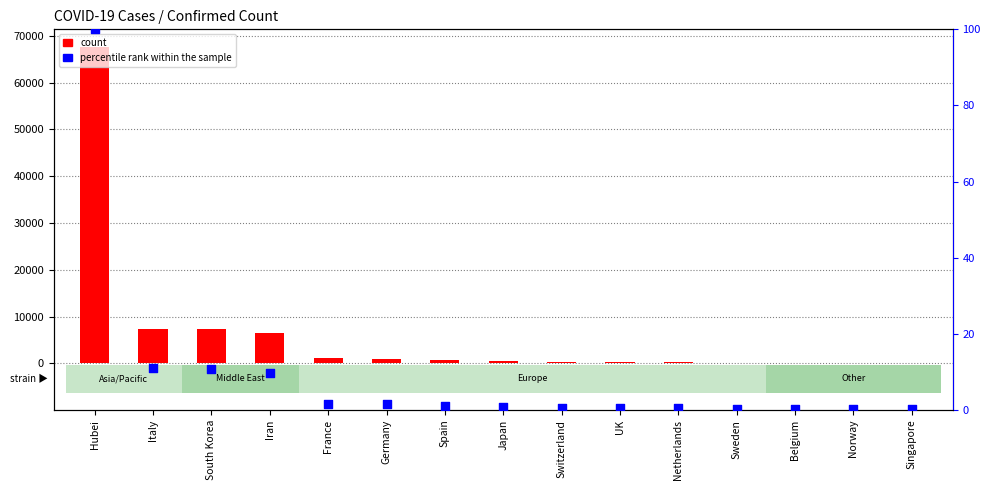

At which category is the sum across all series the highest?

Hubei